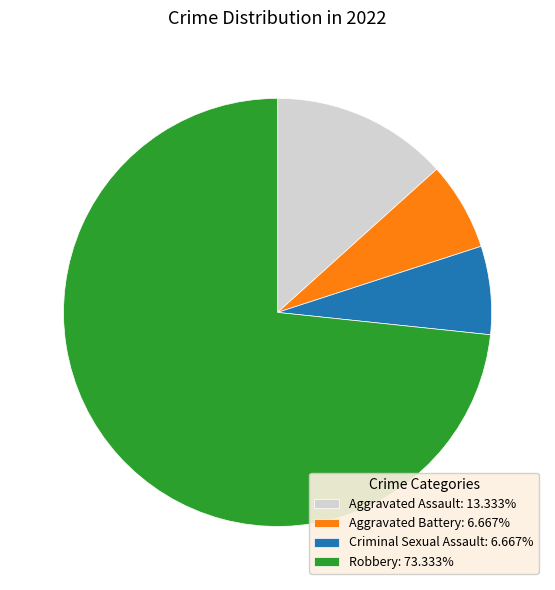

Approximately how many times larger is the value at Robbery: 73.333% compared to Aggravated Battery: 6.667%?

11.0